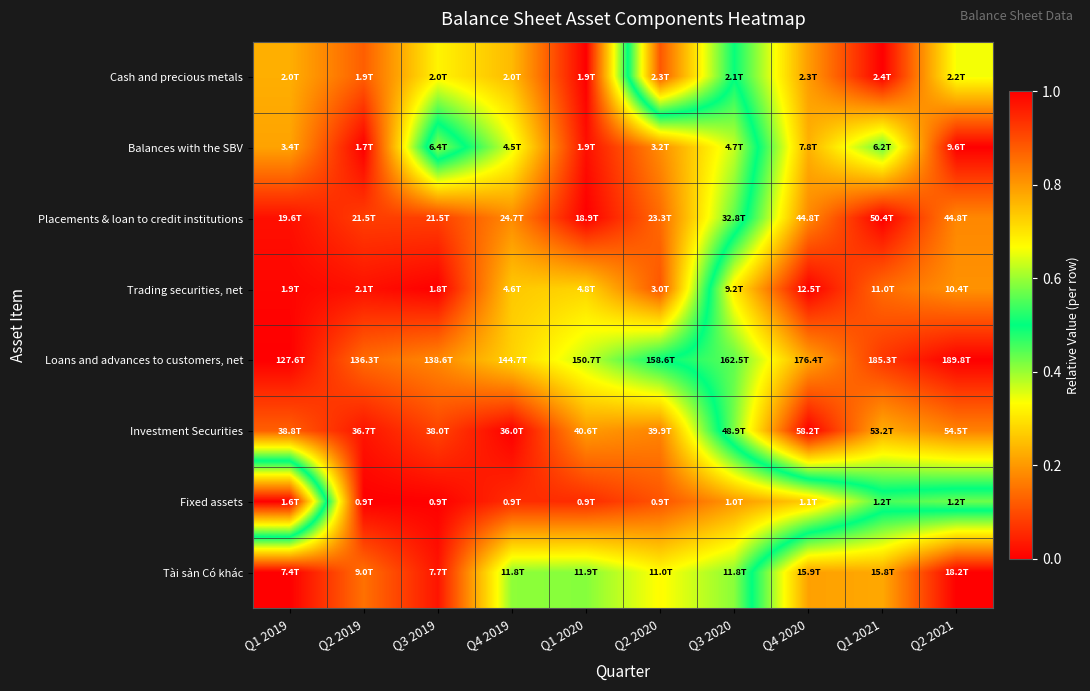

What is the difference between the highest and lowest values at Q4 2019?

0.4